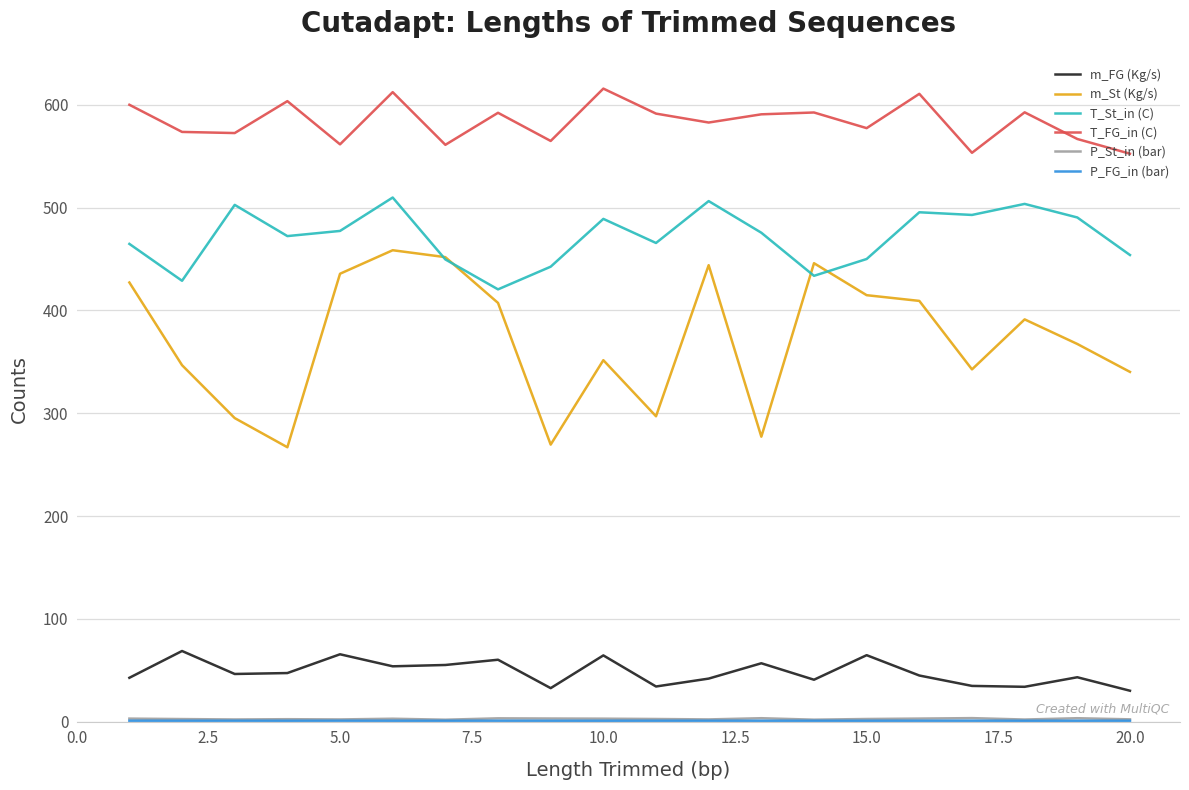

What is the sum of all T_St_in (C) values?

9424.6